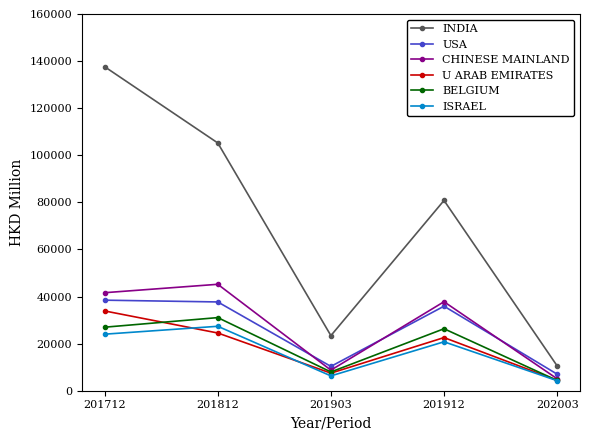

Does the chart have visible grid lines?

No